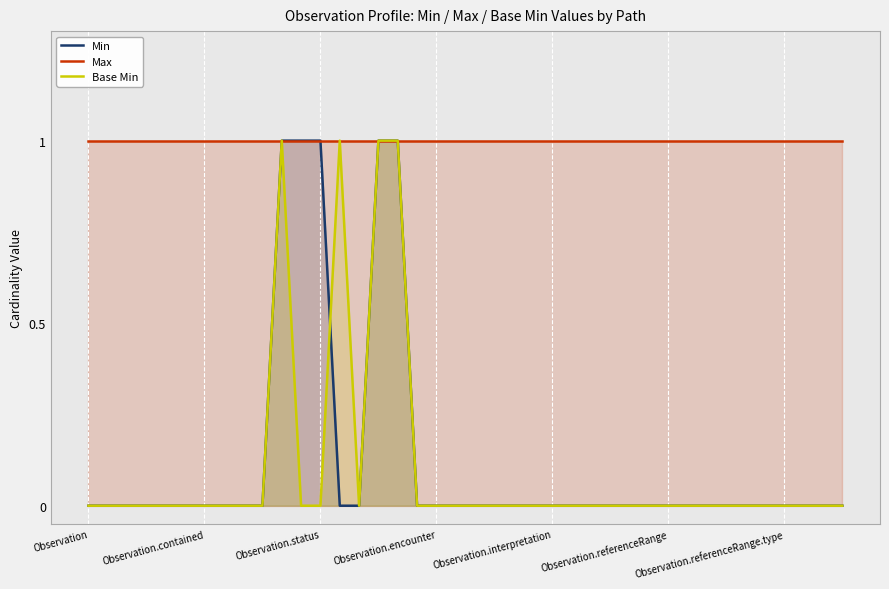

Rank the series at 31 from lowest to highest value.

Min, Base Min, Max